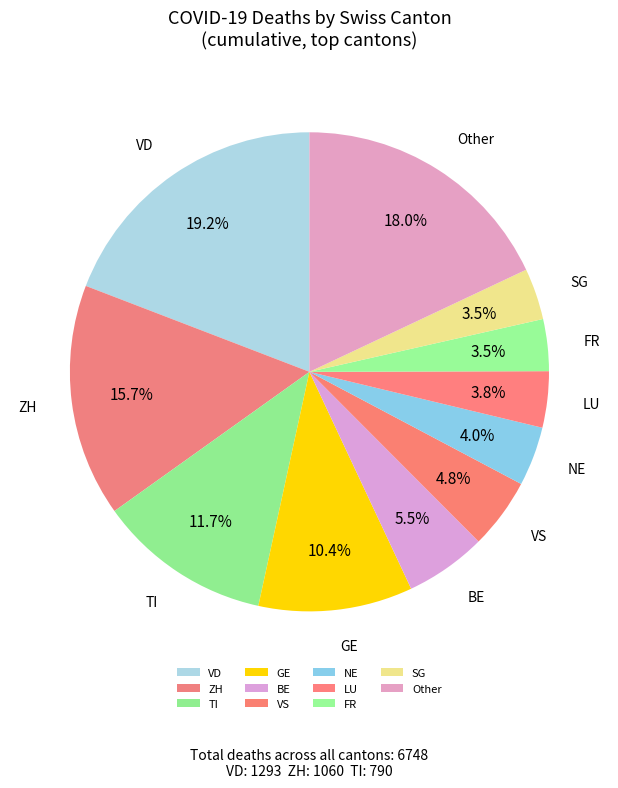

Is TI the majority of the pie?

No